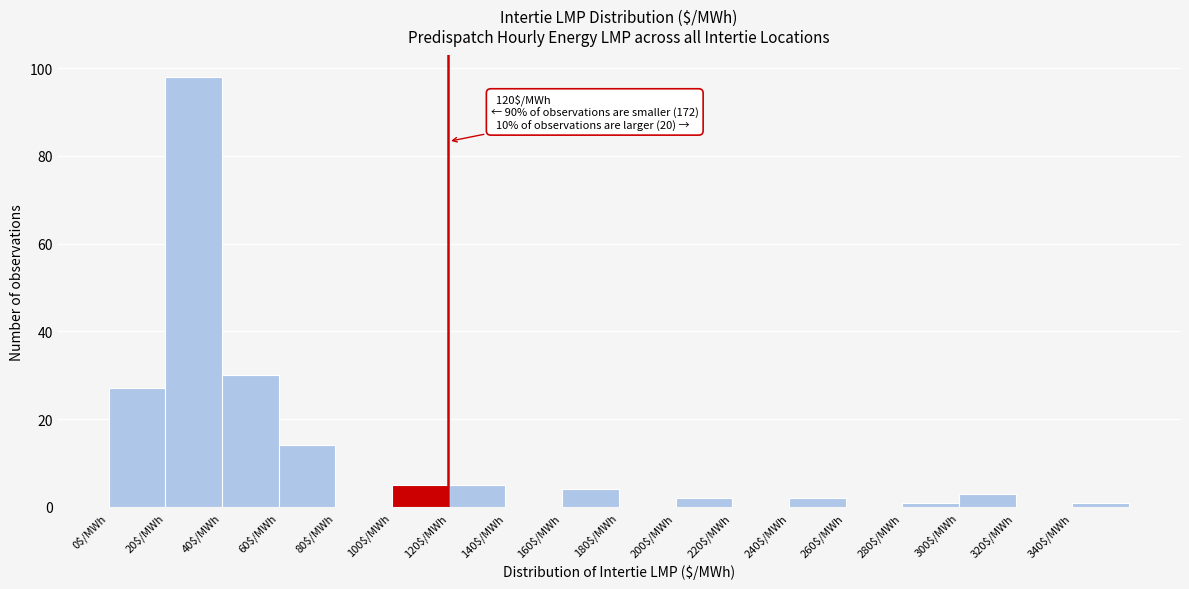

Over which range of the x-axis is the bar tallest?

20 to 40